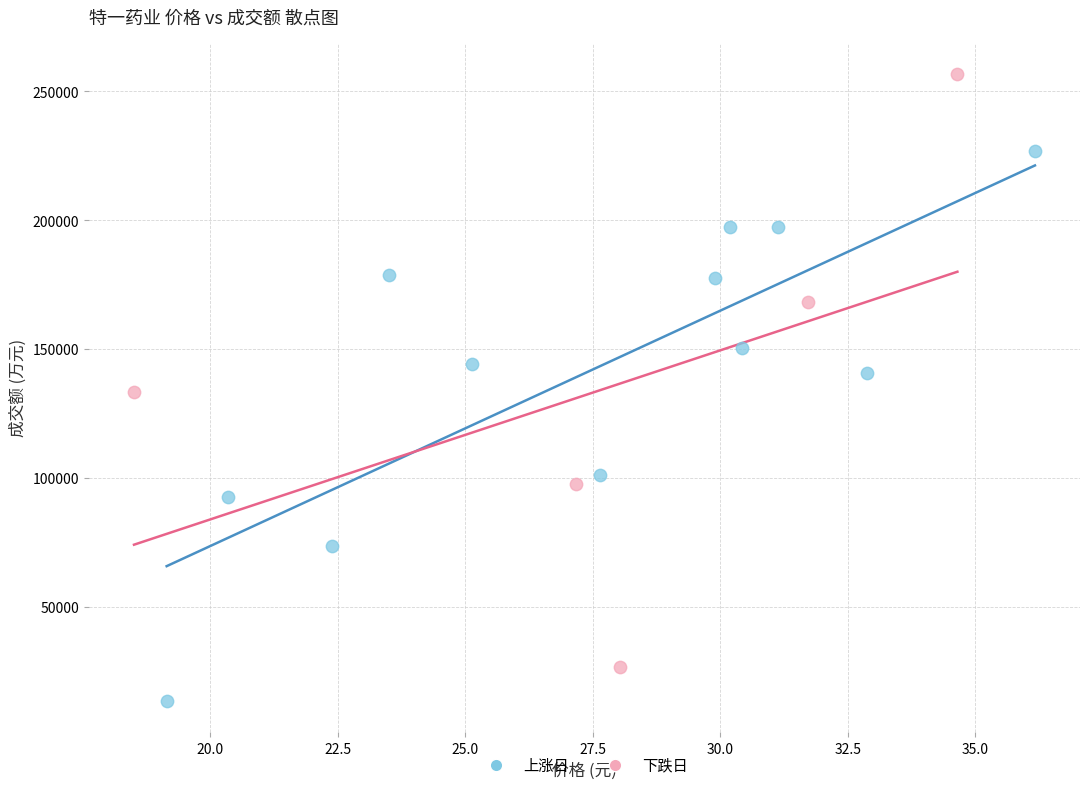

Which series has the largest Y range (max minus min)?

下跌日